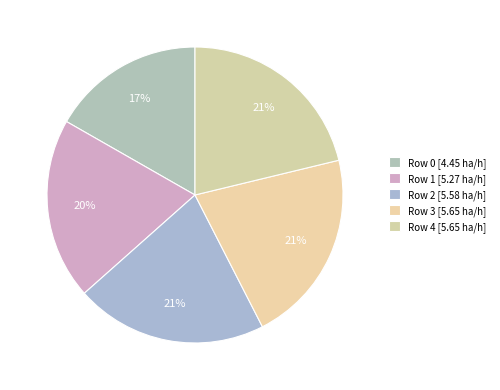

To the nearest percent, what is the difference between the largest and smallest slice percentages?

5%